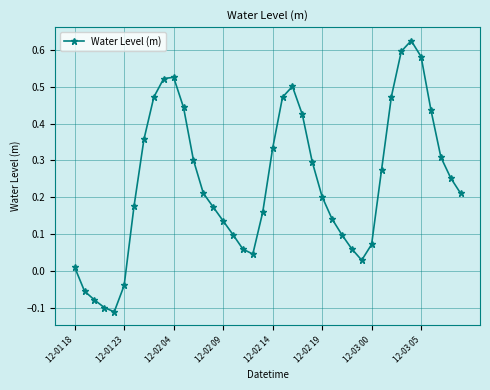

What is the difference between the maximum and minimum values?

0.7